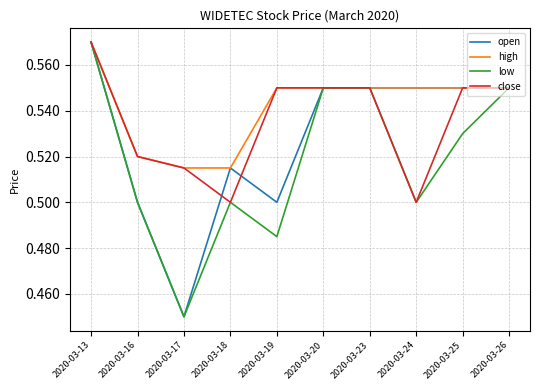

Is it true that open equals 0.2 at 2020-03-26?

False